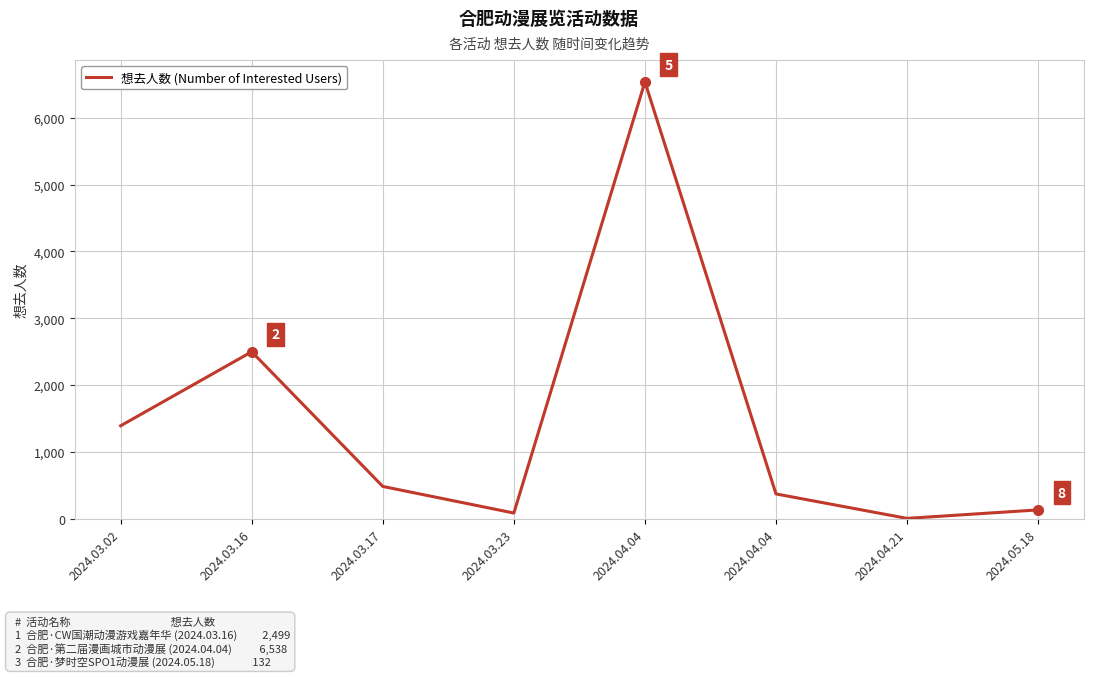

What is the label of the 8th point from the left?

2024.05.18